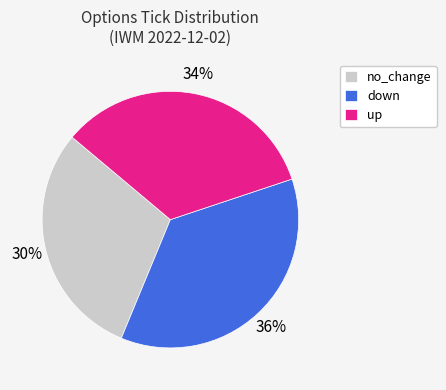

Is there a majority slice in this chart?

No